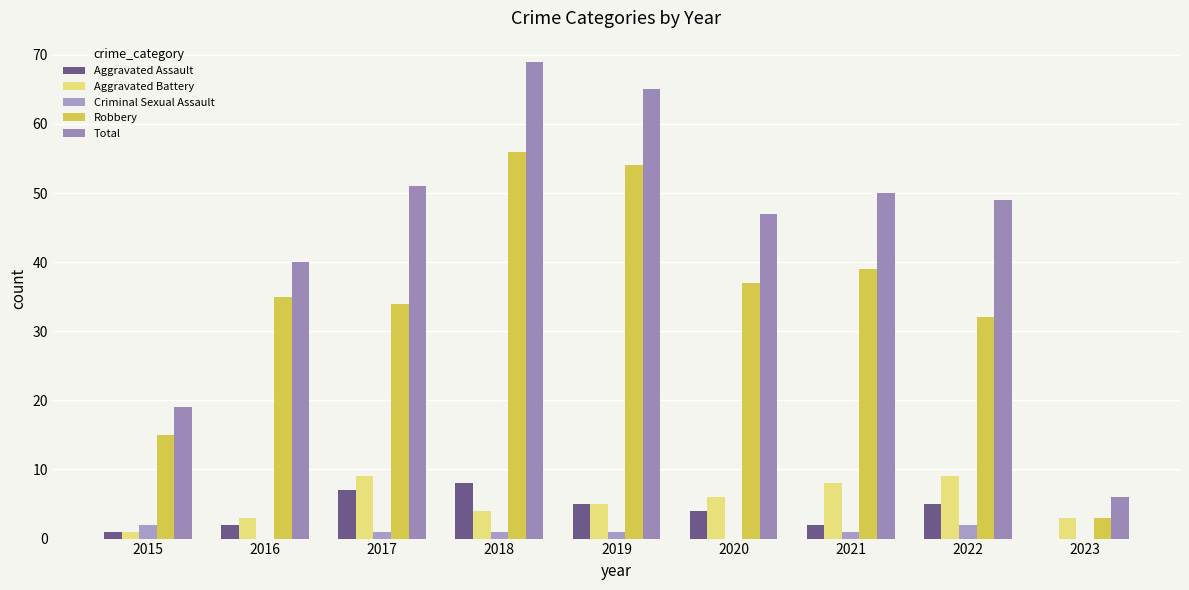

Which series has the largest total across all categories?

Total